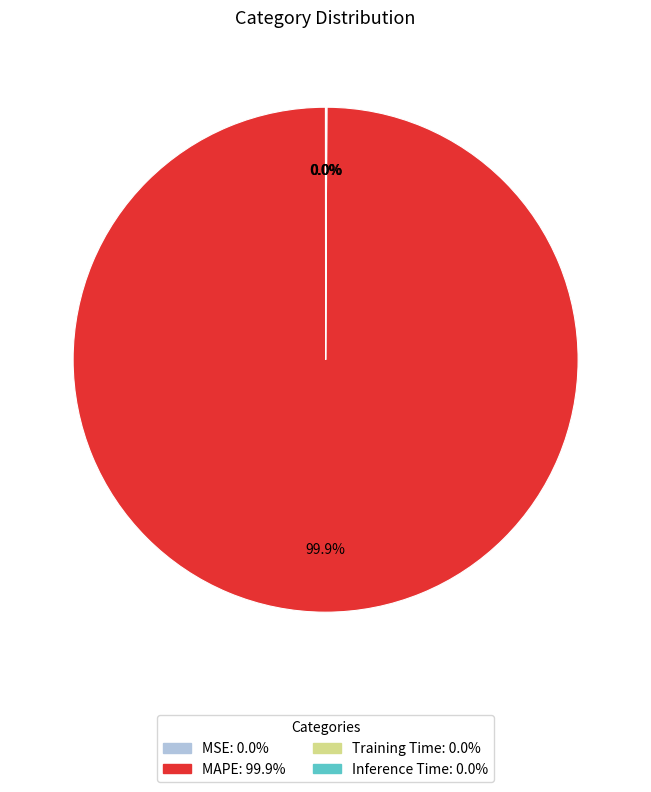

To the nearest percent, what is the average slice percentage?

25%